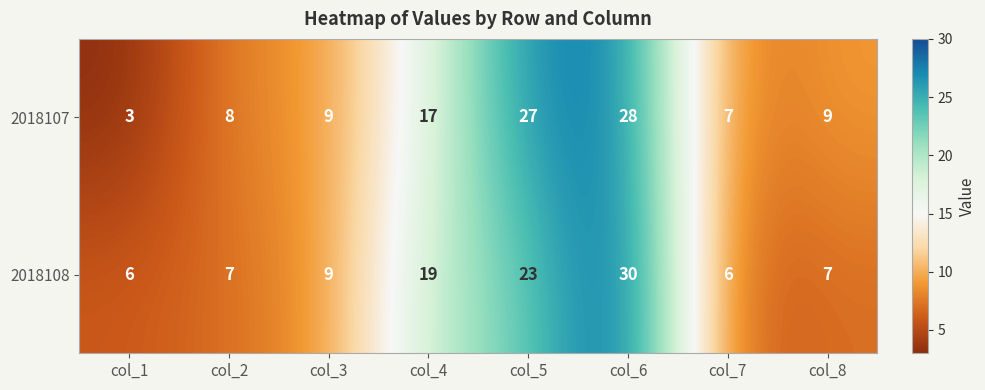

How many data points does each series have?

8